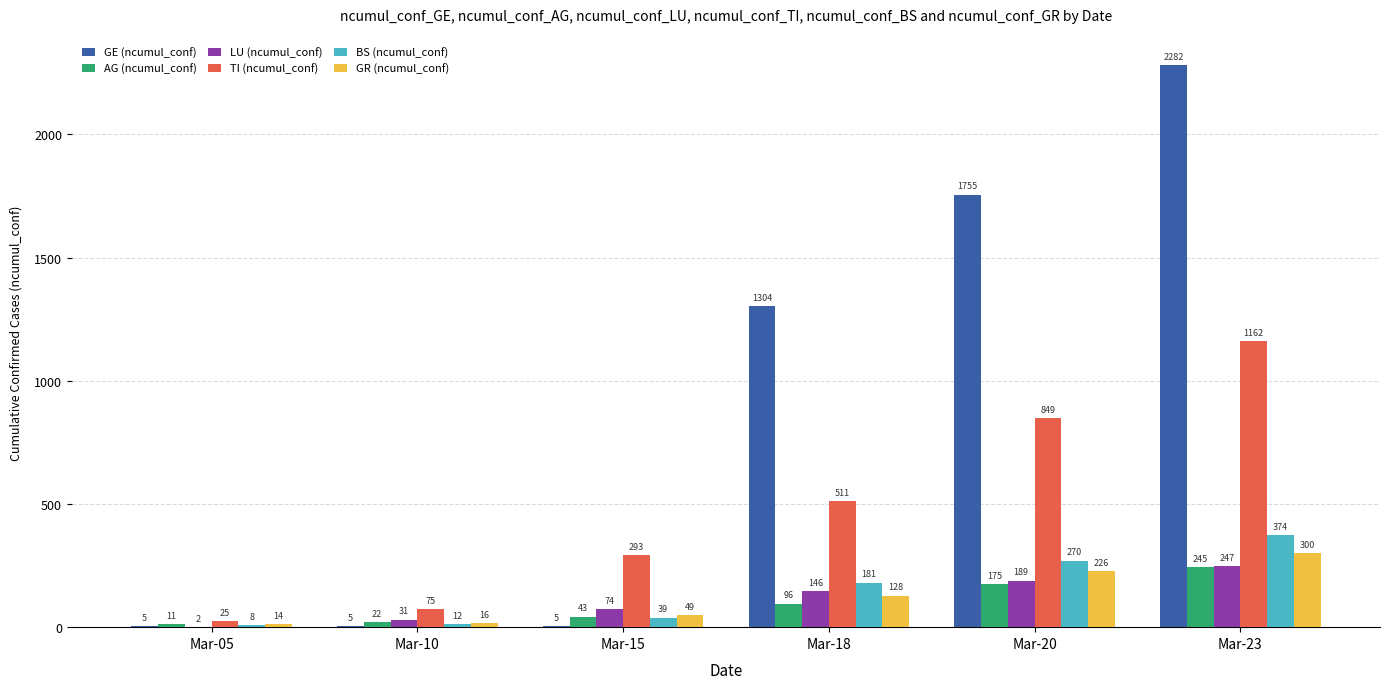

How many distinct data groups are displayed?

6